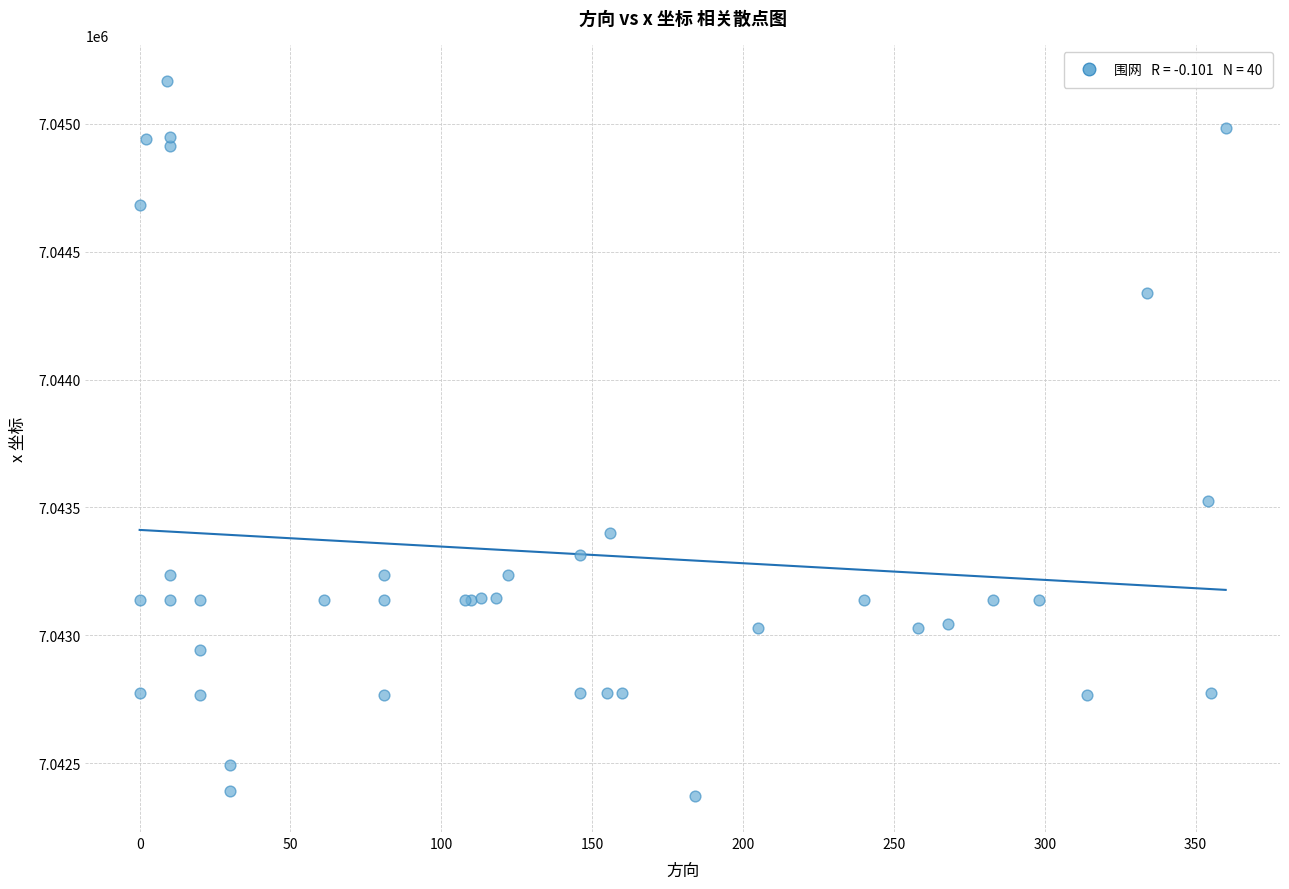

What Y value in the scatter plot is closest to 7043769?

7043524.1